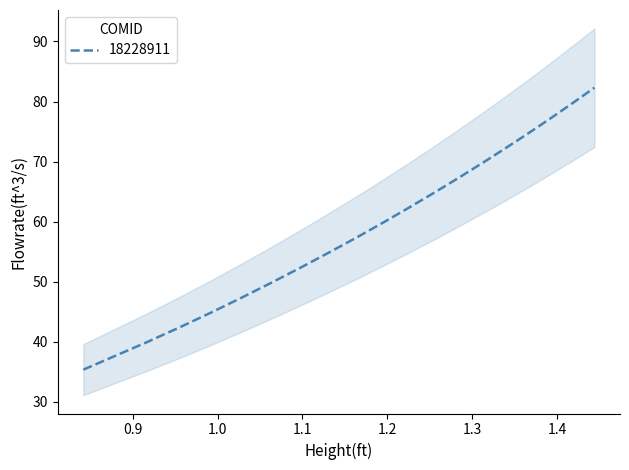

Reading left to right, list all the values displayed in this chart.

35.4	37.4	40.0	42.4	44.9	47.4	49.9	52.4	54.8	57.4	59.9	62.4	64.9	67.3	69.9	72.3	74.8	77.3	79.8	82.3